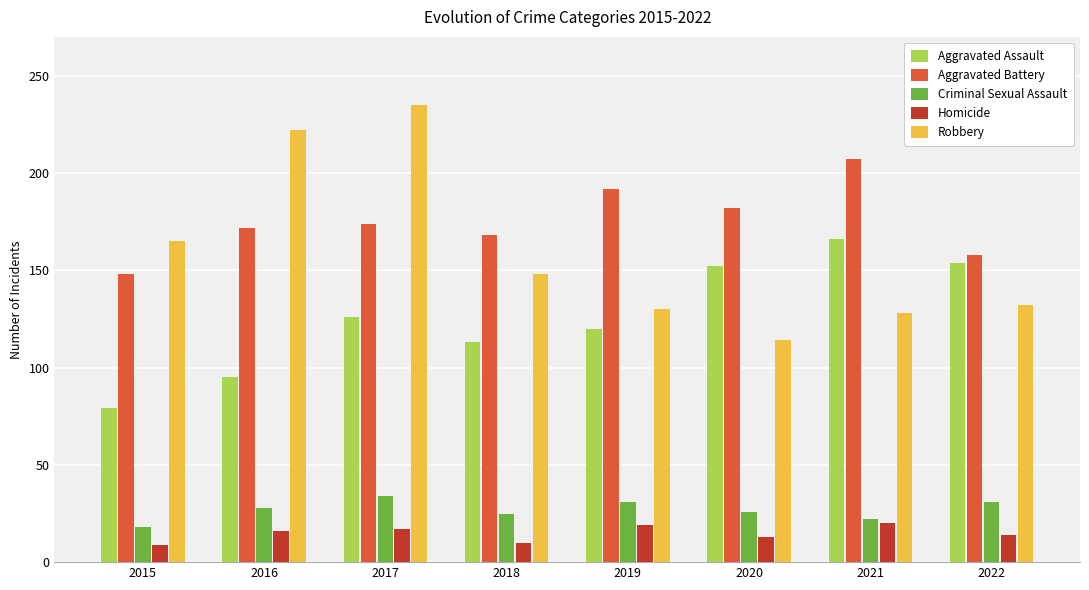

What are all the series names shown in the legend?

Aggravated Assault, Aggravated Battery, Criminal Sexual Assault, Homicide, Robbery